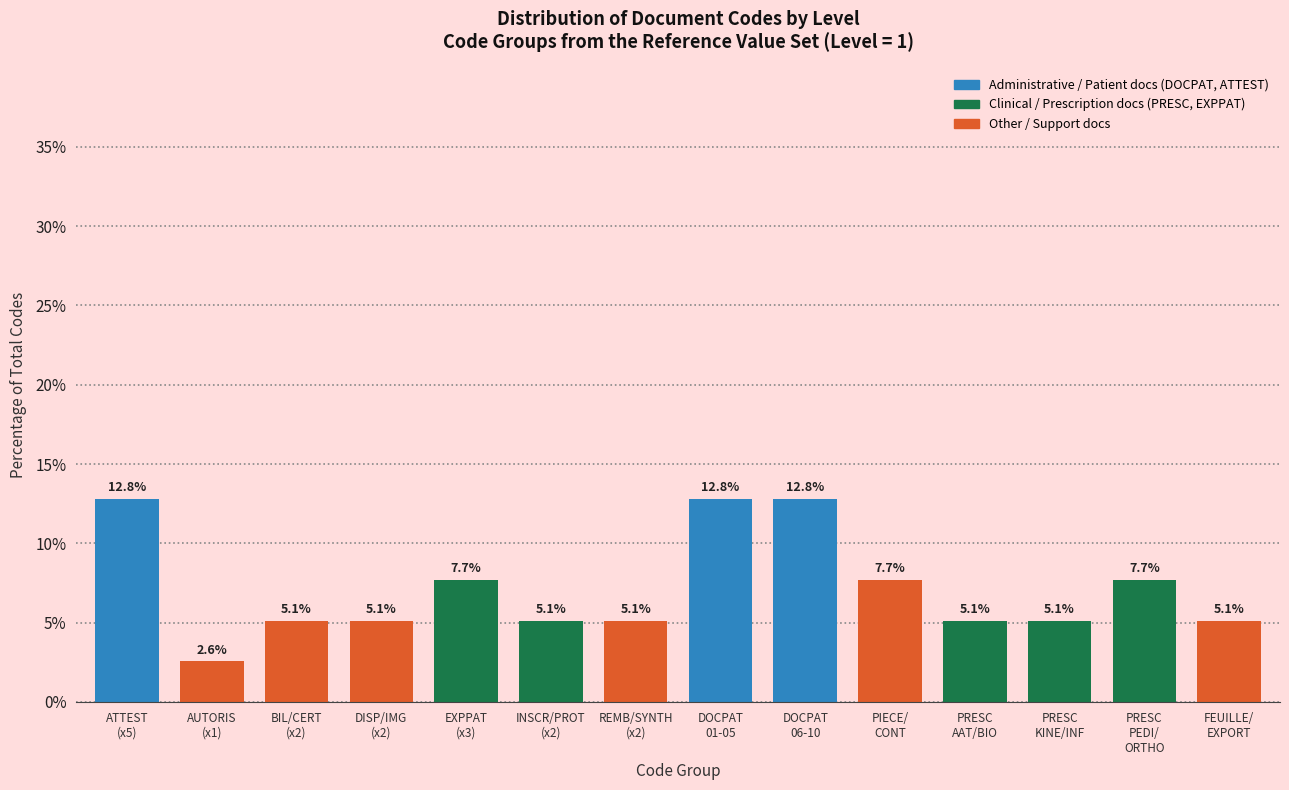

Reading right to left, transcribe all the data shown in this chart.

5.1	7.7	5.1	5.1	7.7	12.8	12.8	5.1	5.1	7.7	5.1	5.1	2.6	12.8